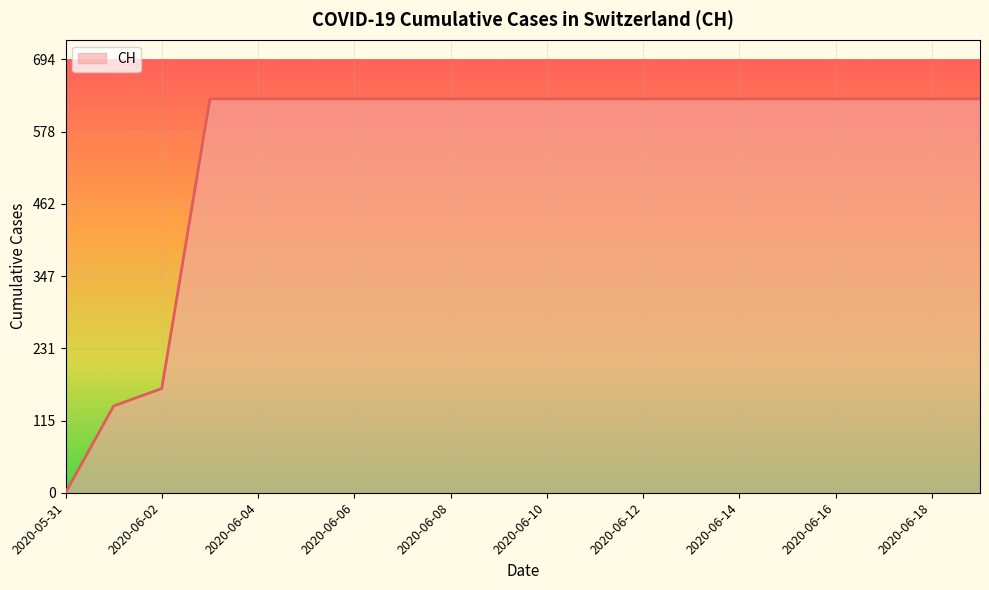

What is the difference between the maximum and minimum values?

631